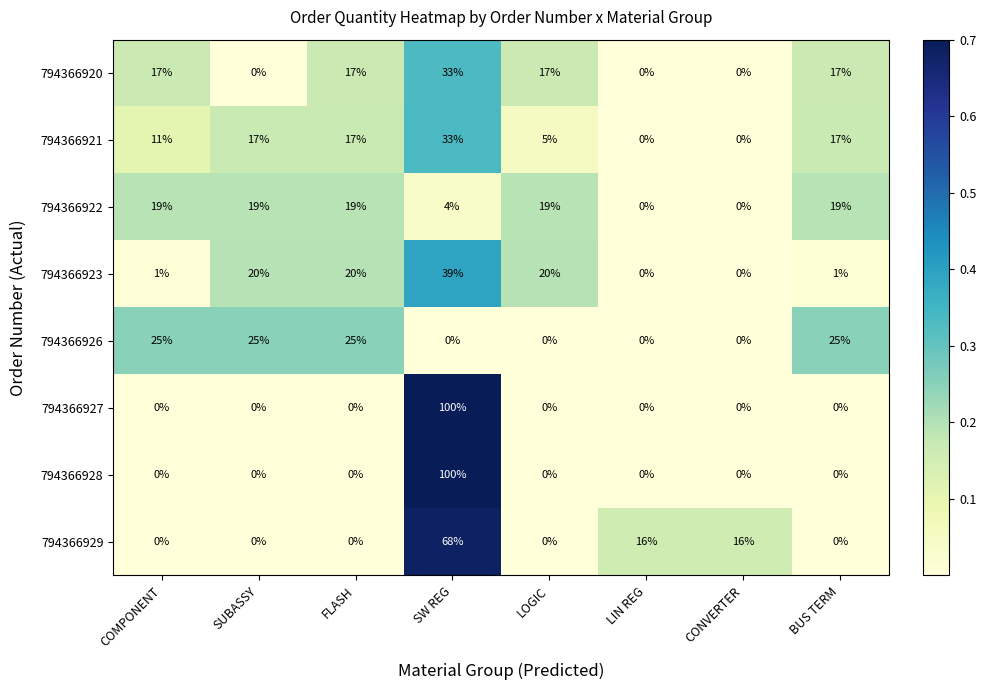

The value of 794366929 at LOGIC is 0. True or false?

True